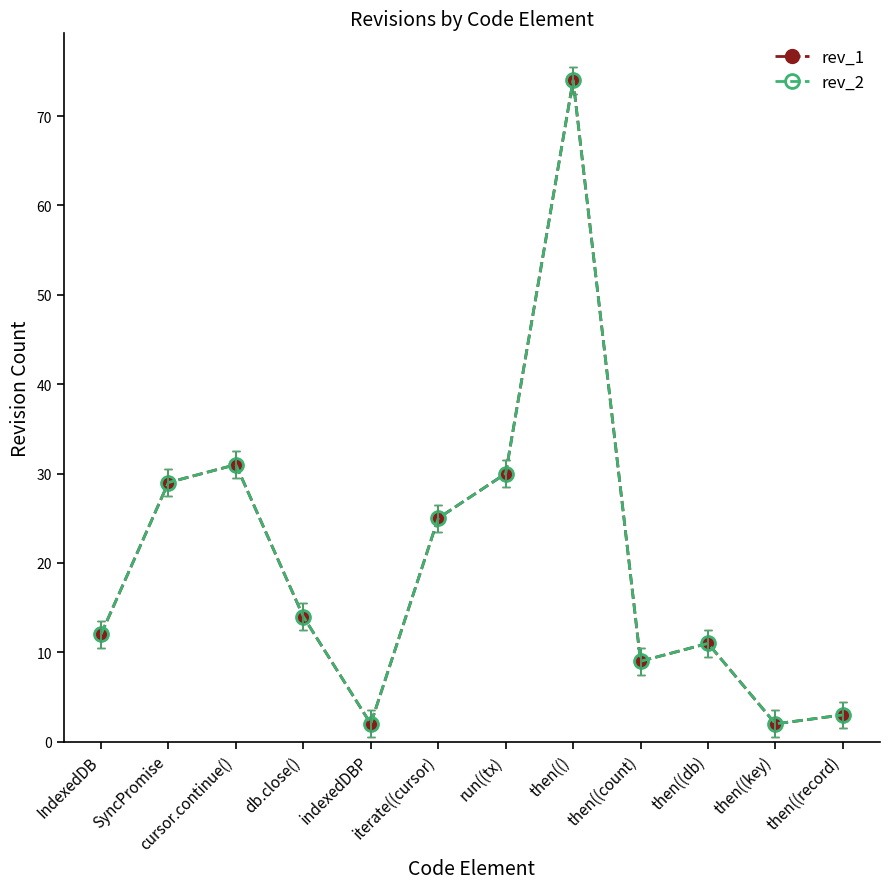

At which category does the chart reach its minimum across all series?

indexedDBP